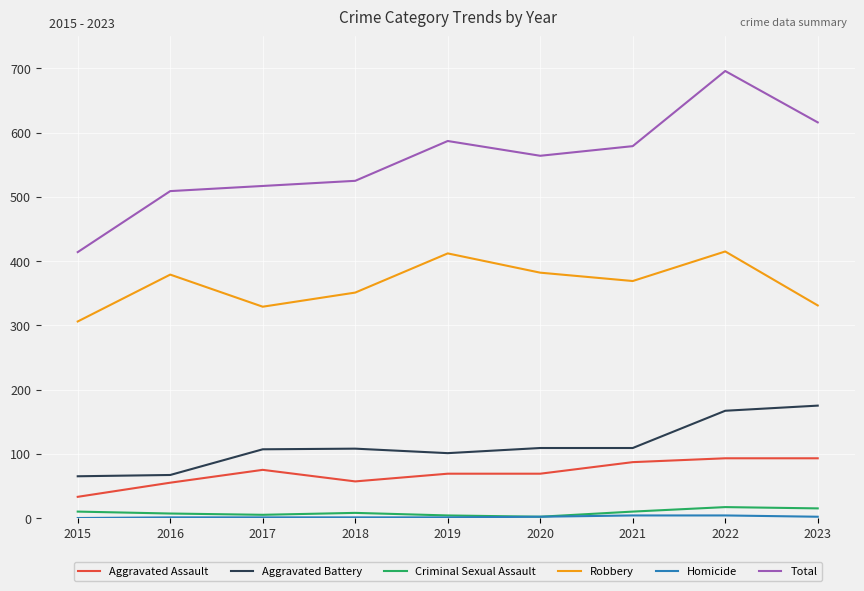

What is the total value across all series at 2023?

1232